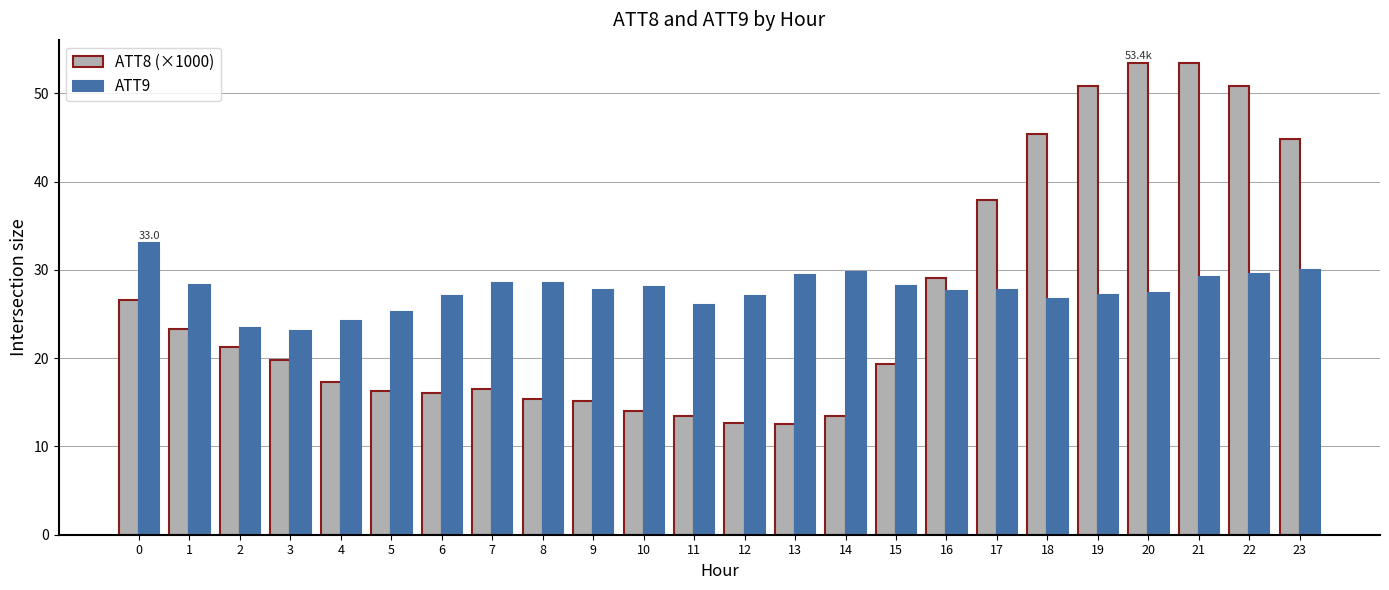

List the series in order of their overall mean, lowest first.

ATT8 (×1000), ATT9